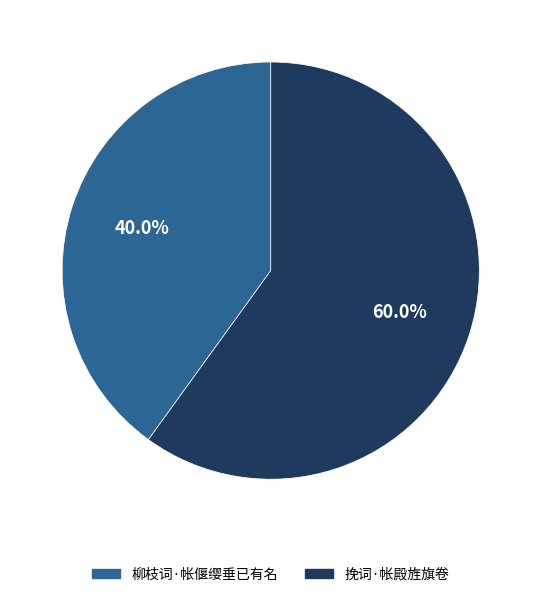

The 挽词·帐殿旌旗卷 slice represents 73% of the pie. True or false?

False